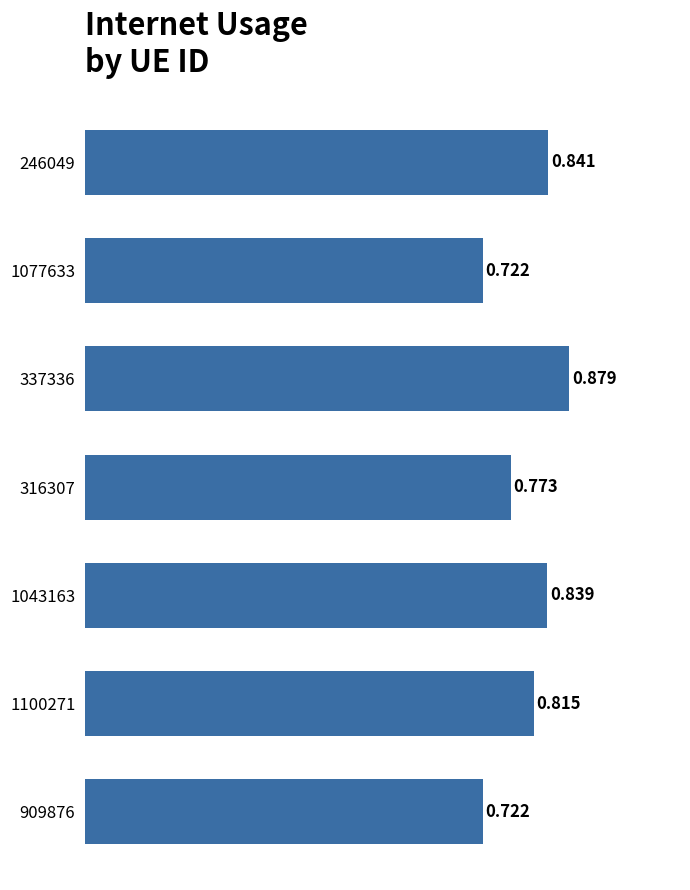

What is the maximum value shown in the chart?

0.9